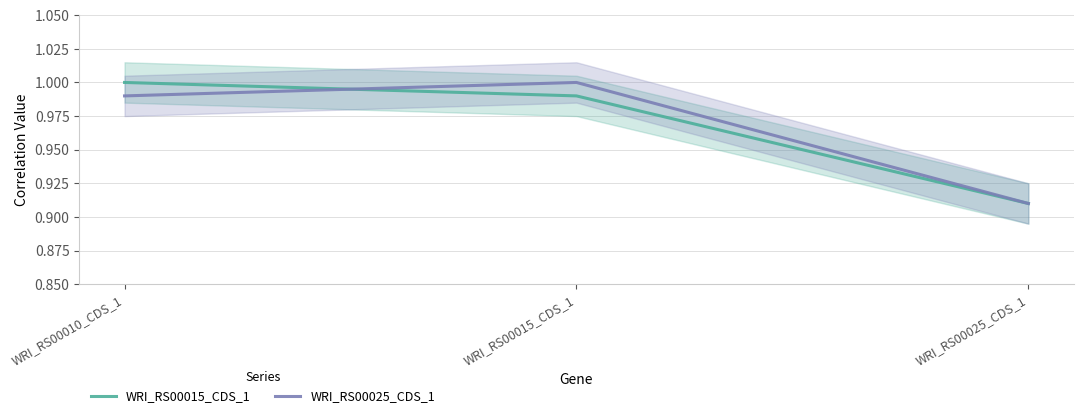

What are all the series names shown in the legend?

WRI_RS00015_CDS_1, WRI_RS00025_CDS_1